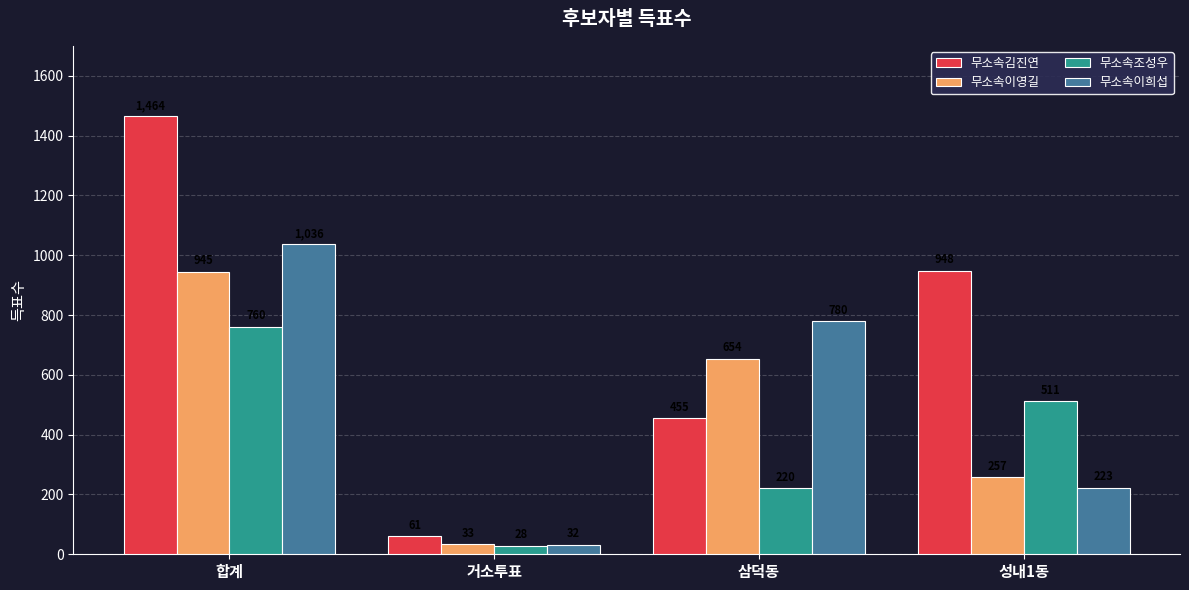

What is the value of the 무소속이영길 bar at the 2nd from the left?

33